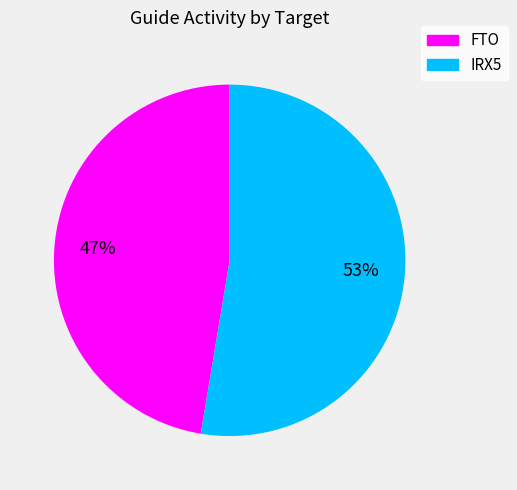

To the nearest percent, what is the average slice percentage?

50%